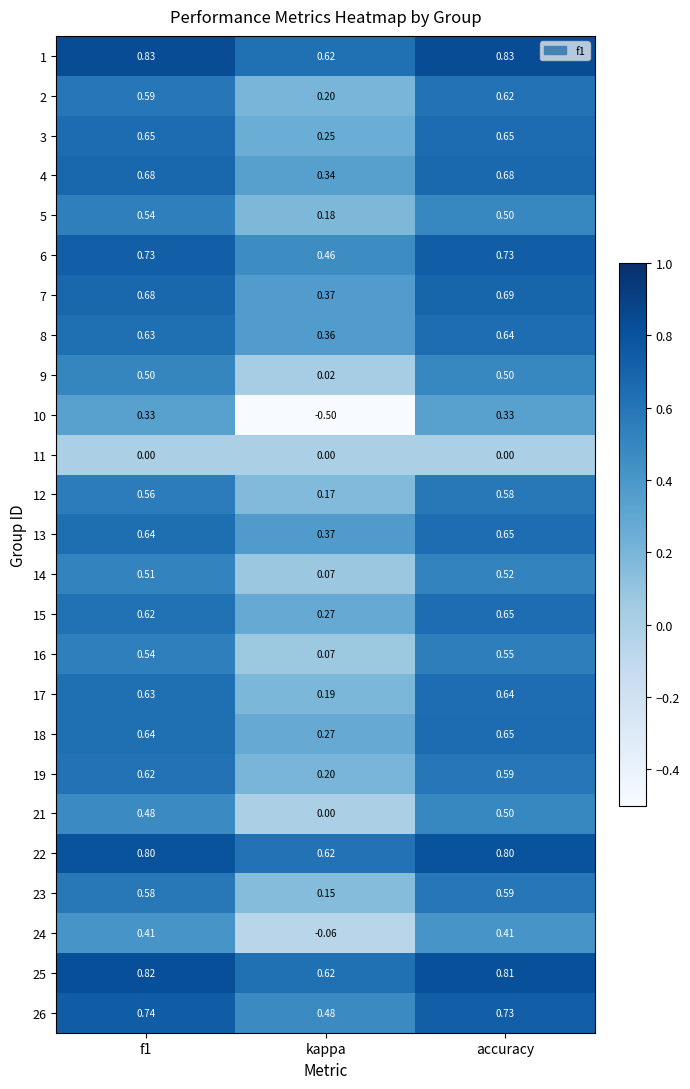

What is the greatest value displayed?

0.8